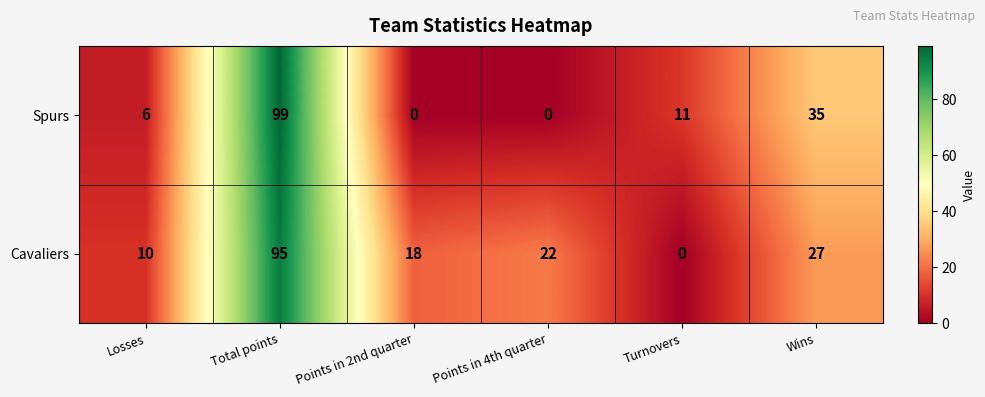

What is the total value across all series at Total points?

194